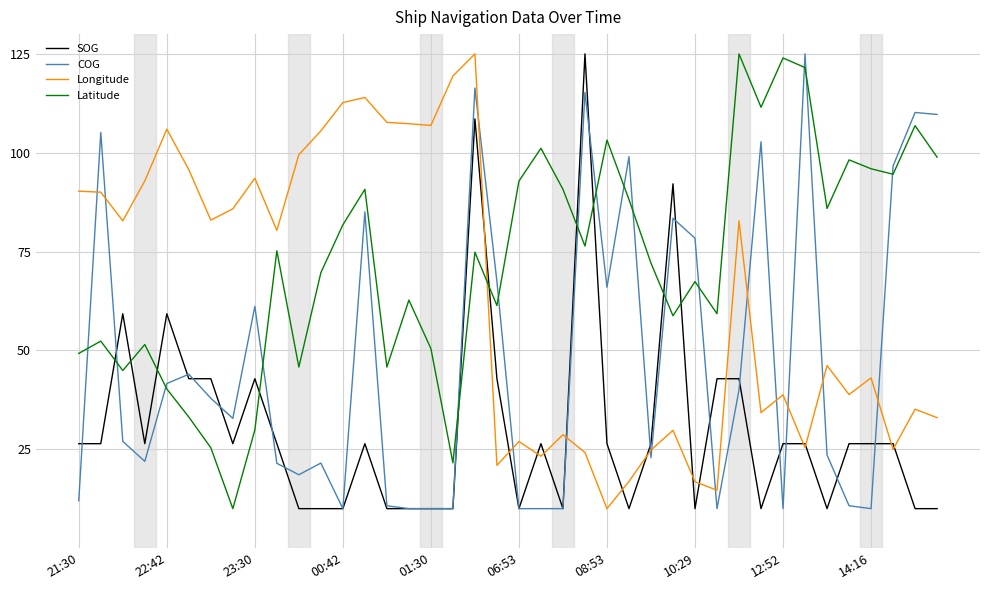

Rank the series by their average value, from lowest to highest.

SOG, COG, Longitude, Latitude